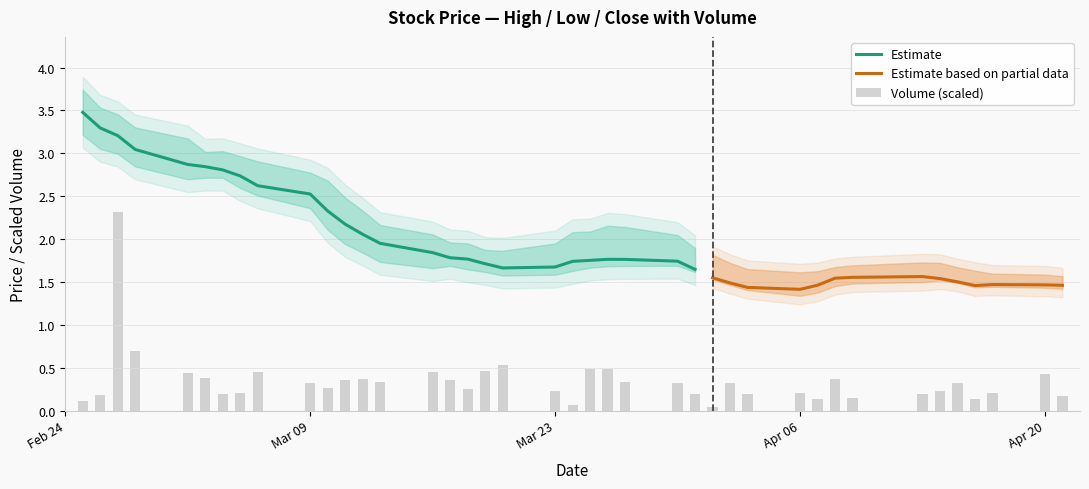

Which has a higher value, 14 or 6?

6